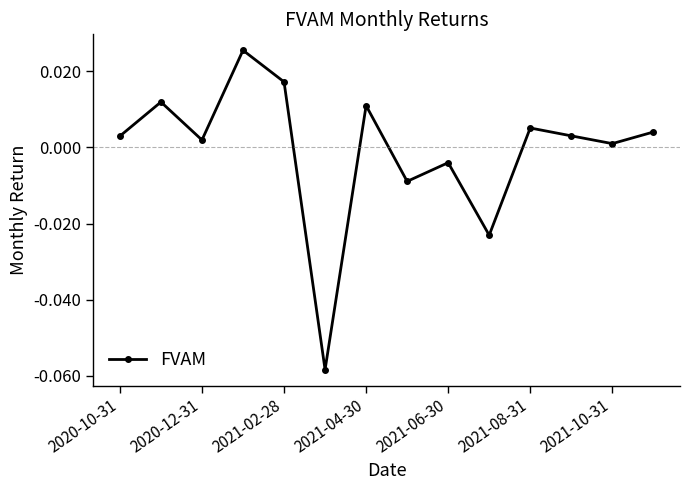

How many points are higher than both their immediate neighbors (excluding endpoints)?

5